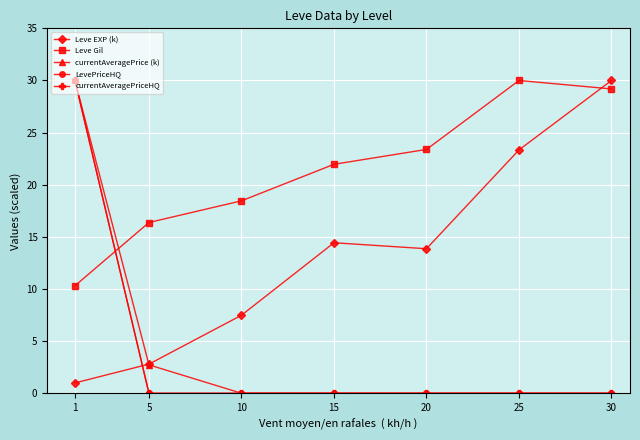

What is the lowest value of the Leve Gil series?

10.3